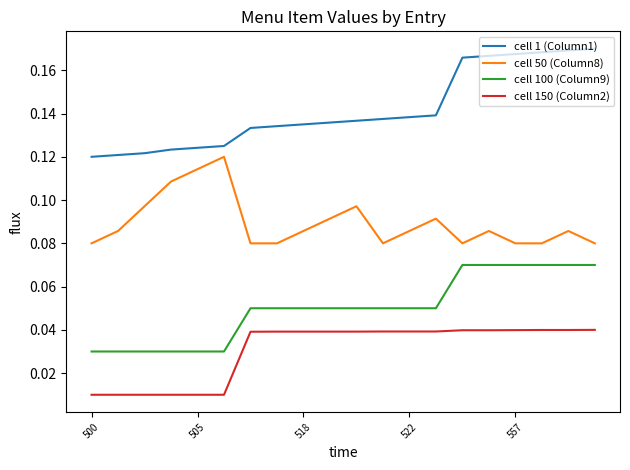

Which series has the largest total across all categories?

cell 1 (Column1)